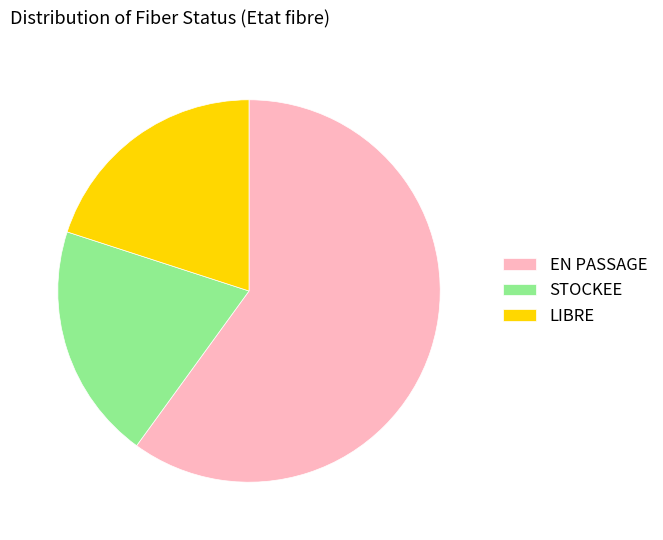

Is it true that EN PASSAGE is 60% of the pie?

True